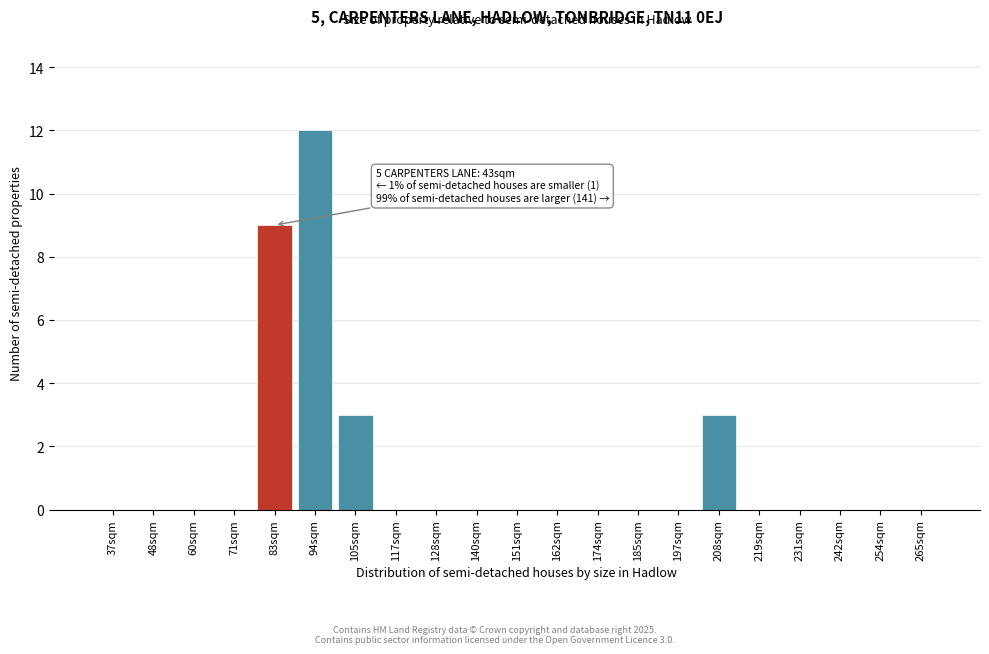

Reading left to right, extract all data points from this chart.

37sqm=0	48sqm=0	60sqm=0	71sqm=0	83sqm=9	94sqm=12	105sqm=3	117sqm=0	128sqm=0	140sqm=0	151sqm=0	162sqm=0	174sqm=0	185sqm=0	197sqm=0	208sqm=3	219sqm=0	231sqm=0	242sqm=0	254sqm=0	265sqm=0